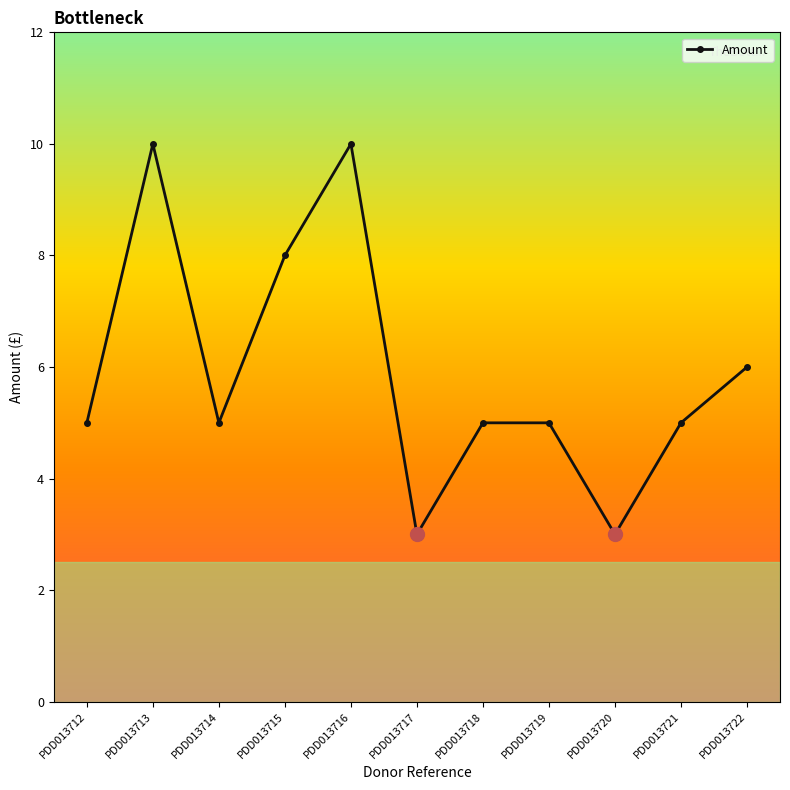

What is the maximum value shown in the chart?

10